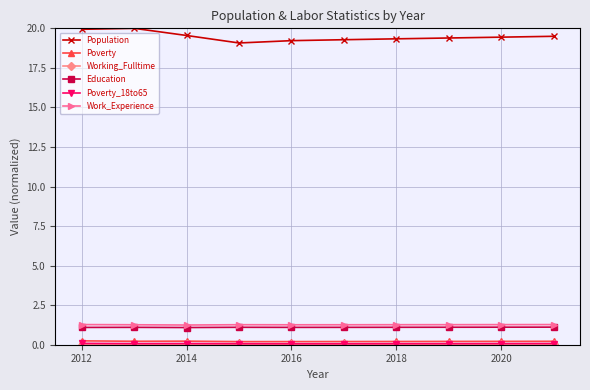

In Work_Experience, how many points are lower than both neighbors (excluding endpoints)?

2